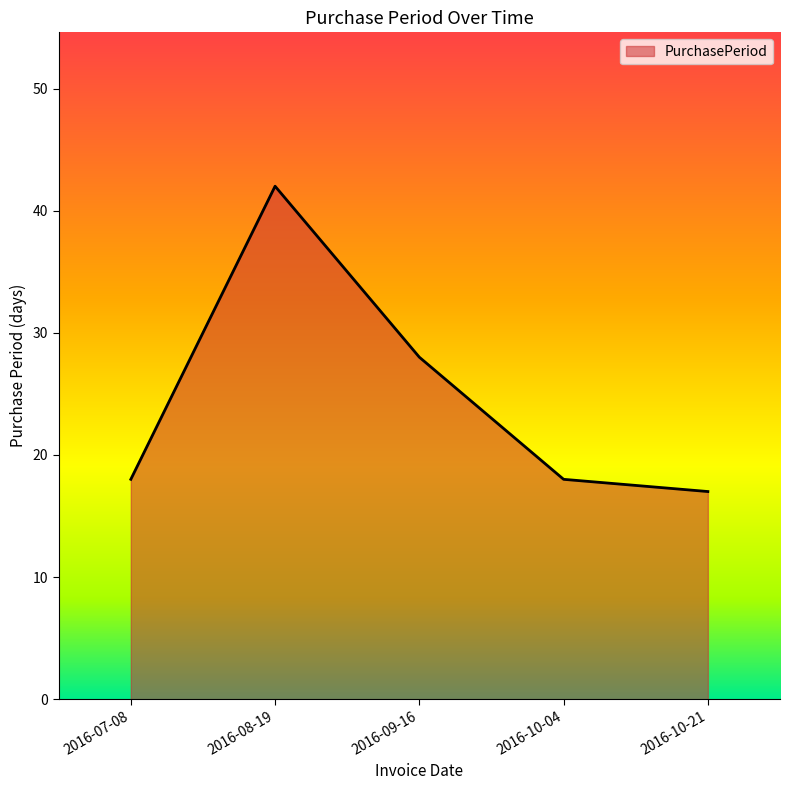

True or false: the data shows 32 at 2016-10-04.

False